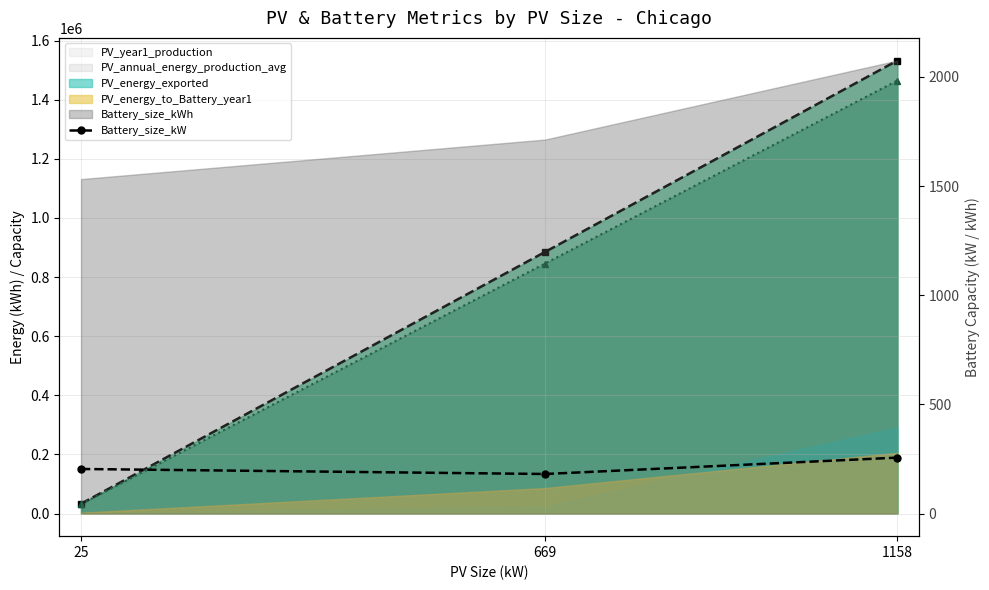

Which category has the highest value across all series?

1158